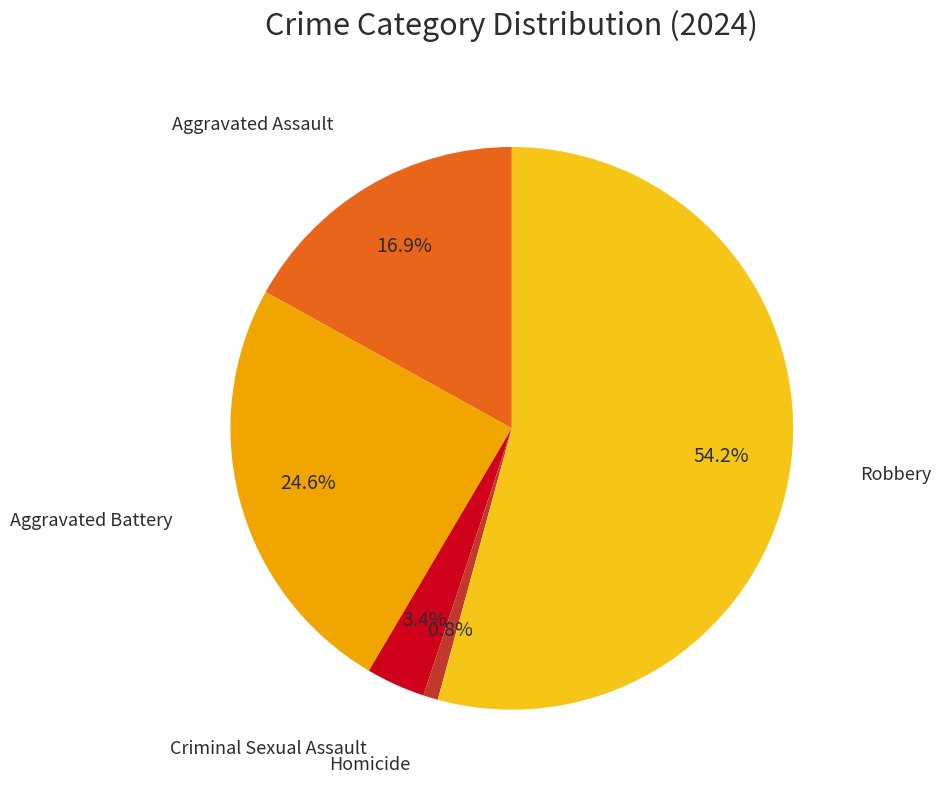

Is there a majority slice in this chart?

Yes